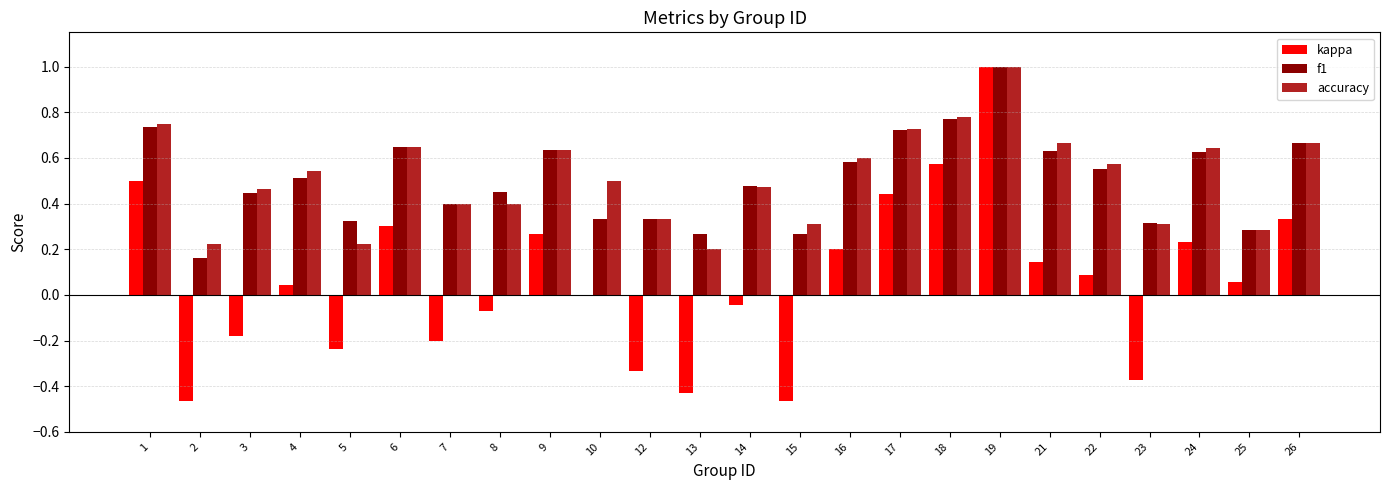

What is the total value across all series at 14?

0.9